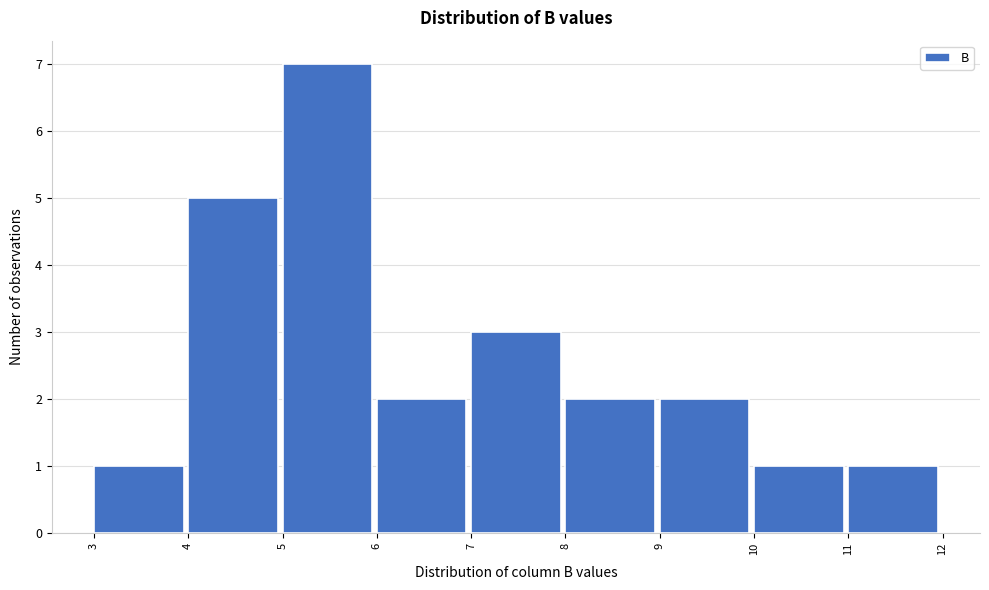

Which range on the x-axis has the tallest bar?

5 to 6